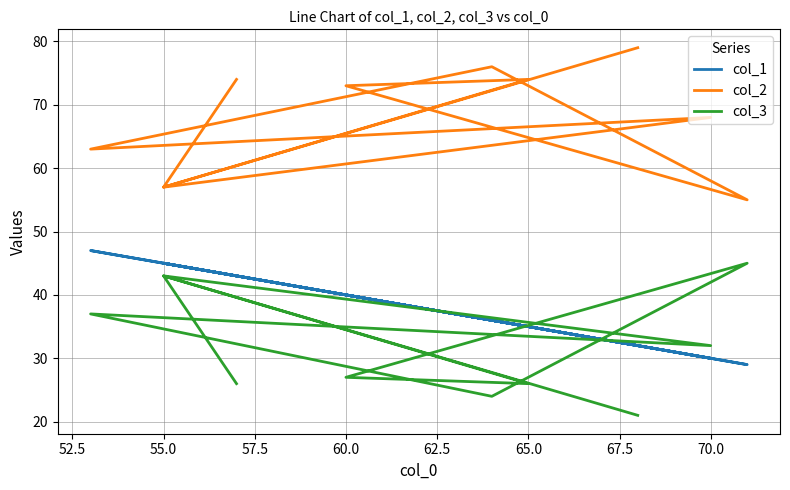

The value of col_1 at 50.0 is 10. True or false?

False